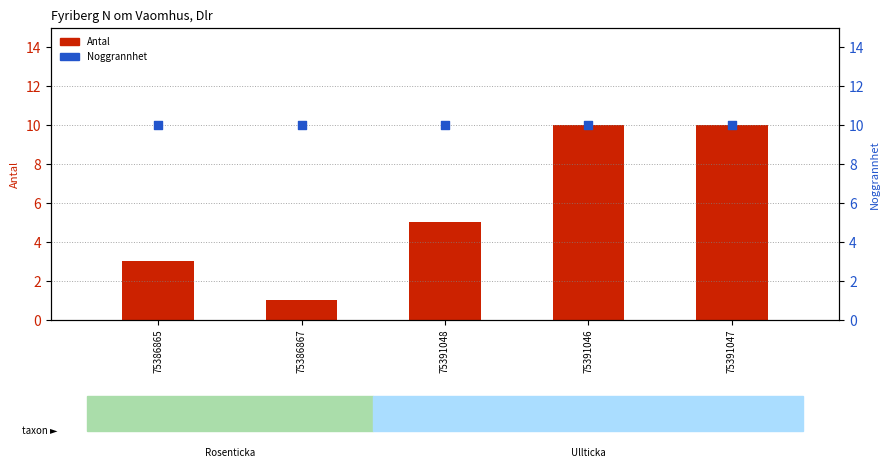

Which series contains the lowest Y value?

Antal